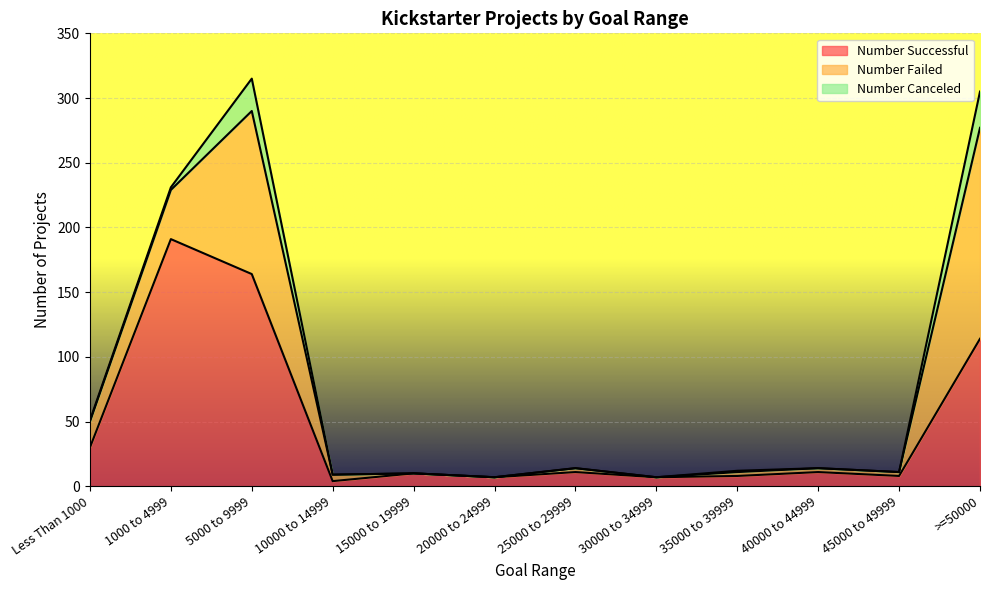

What value does the Number Successful series have at 30000 to 34999, to the nearest 5?

5